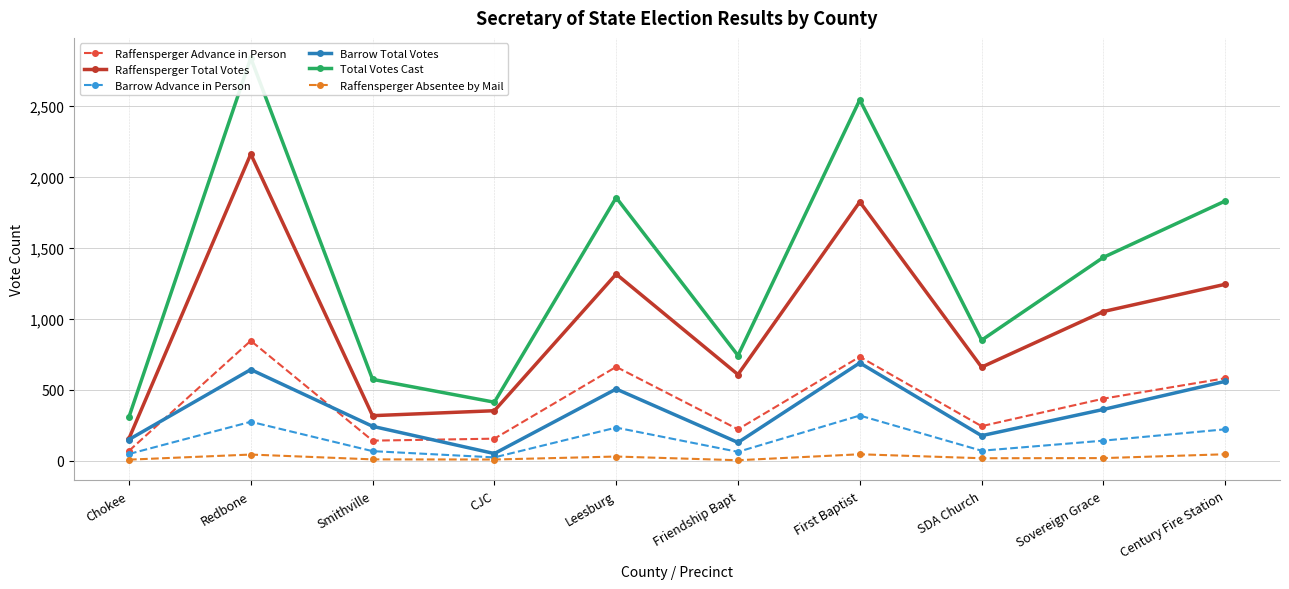

Is it true that Barrow Advance in Person equals 423 at First Baptist?

False